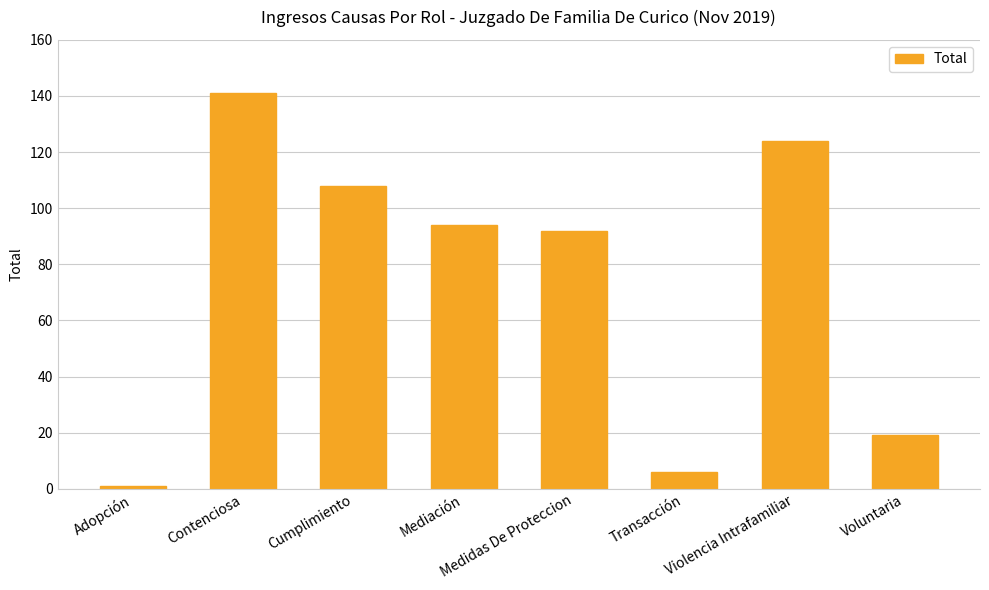

At which label is the value closest to 71?

Medidas De Proteccion